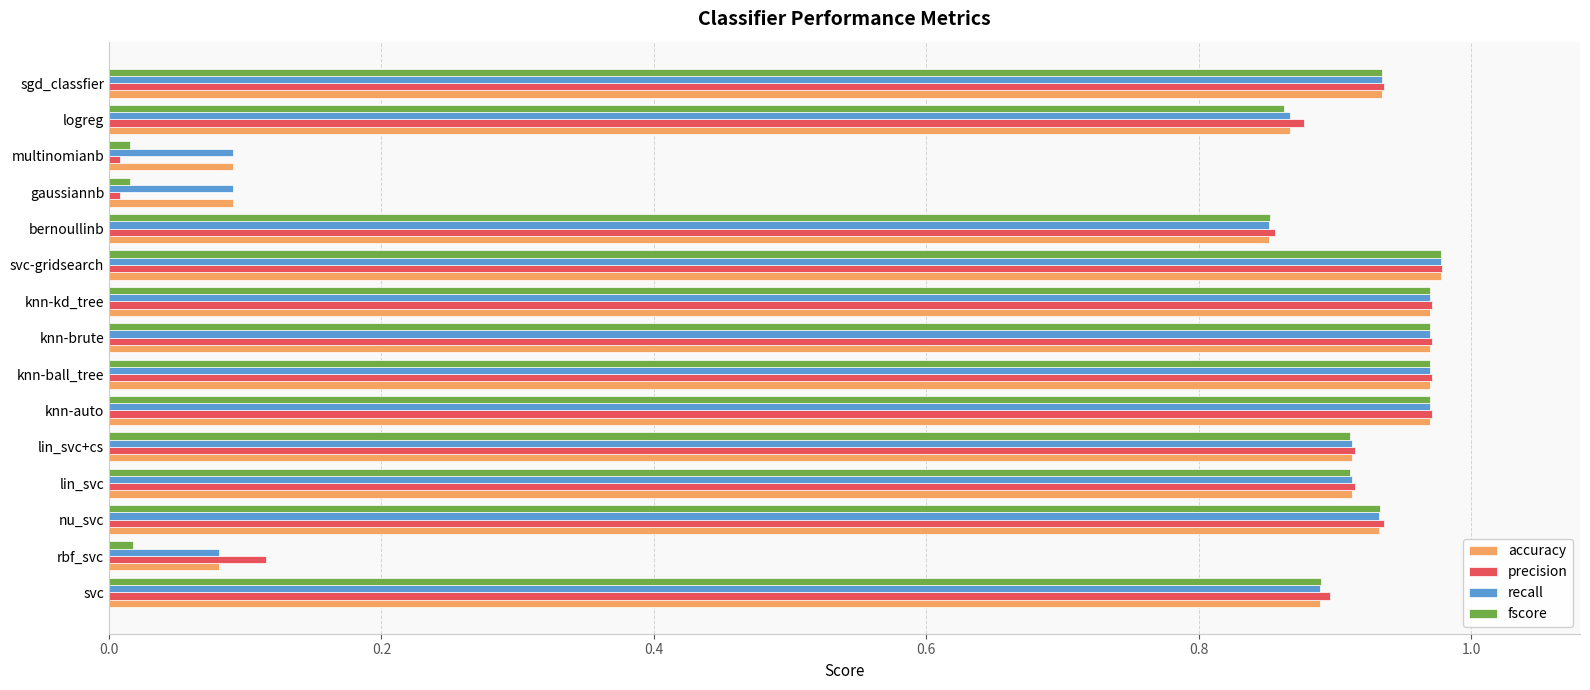

What is the sum of the recall values at knn-brute and bernoullinb?

1.8